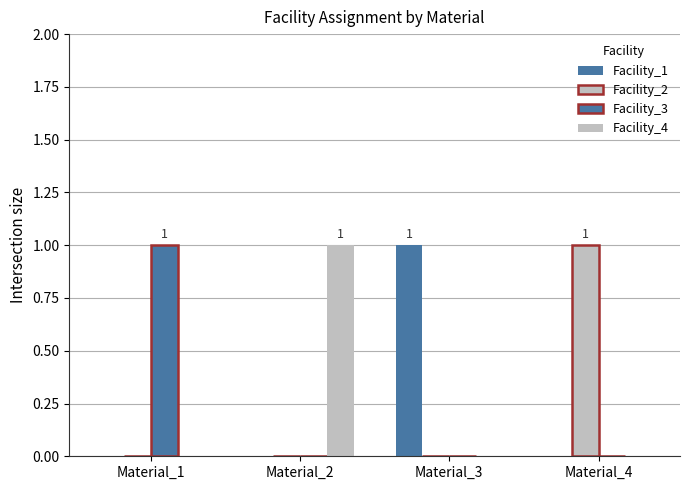

Is the value of Facility_2 at Material_1 greater than the value of Facility_4 at Material_4?

No